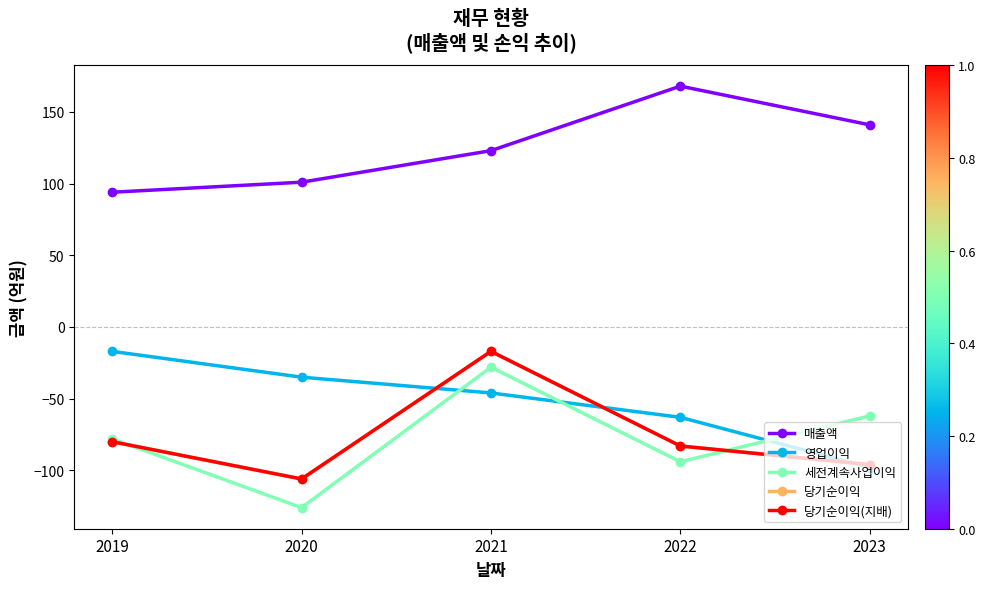

Does the chart display data point markers on the line(s)?

Yes